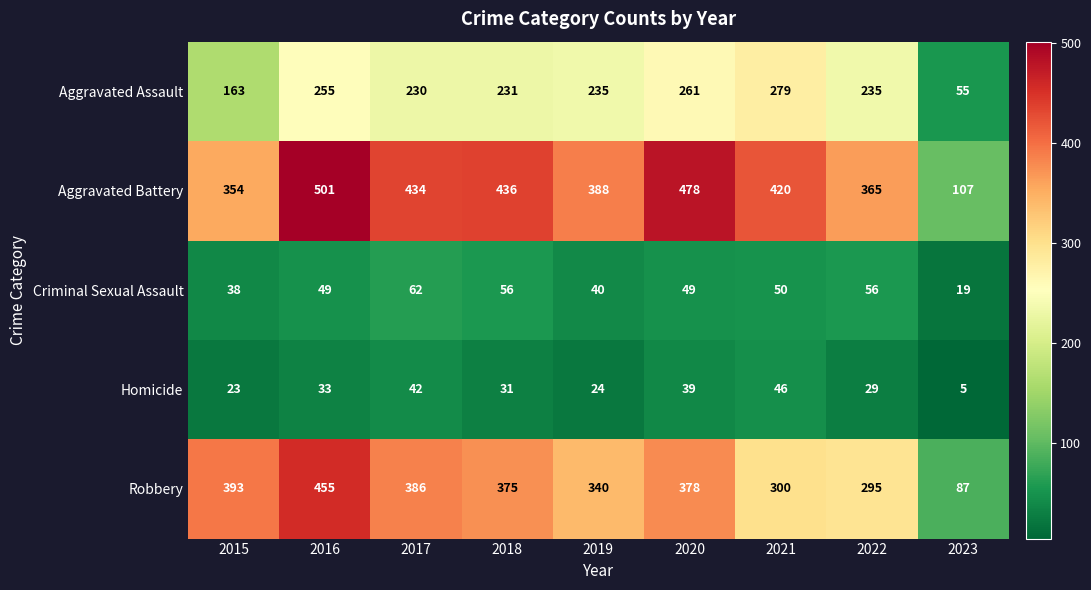

Which category has the lowest value across all series?

2023